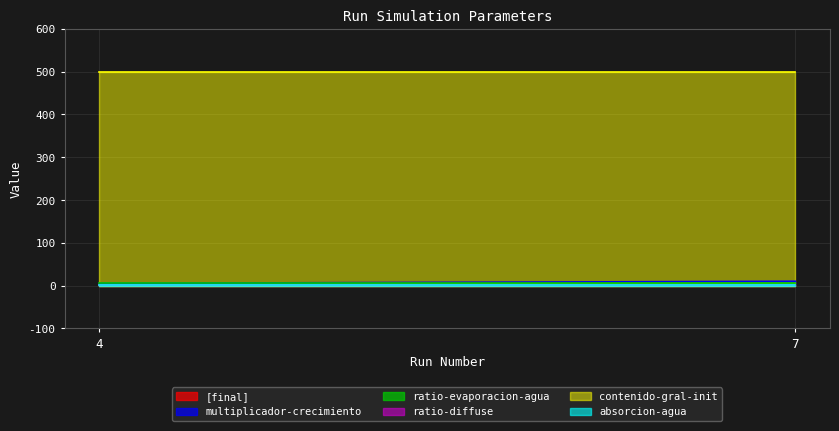

What is the average value of the absorcion-agua series?

1.0